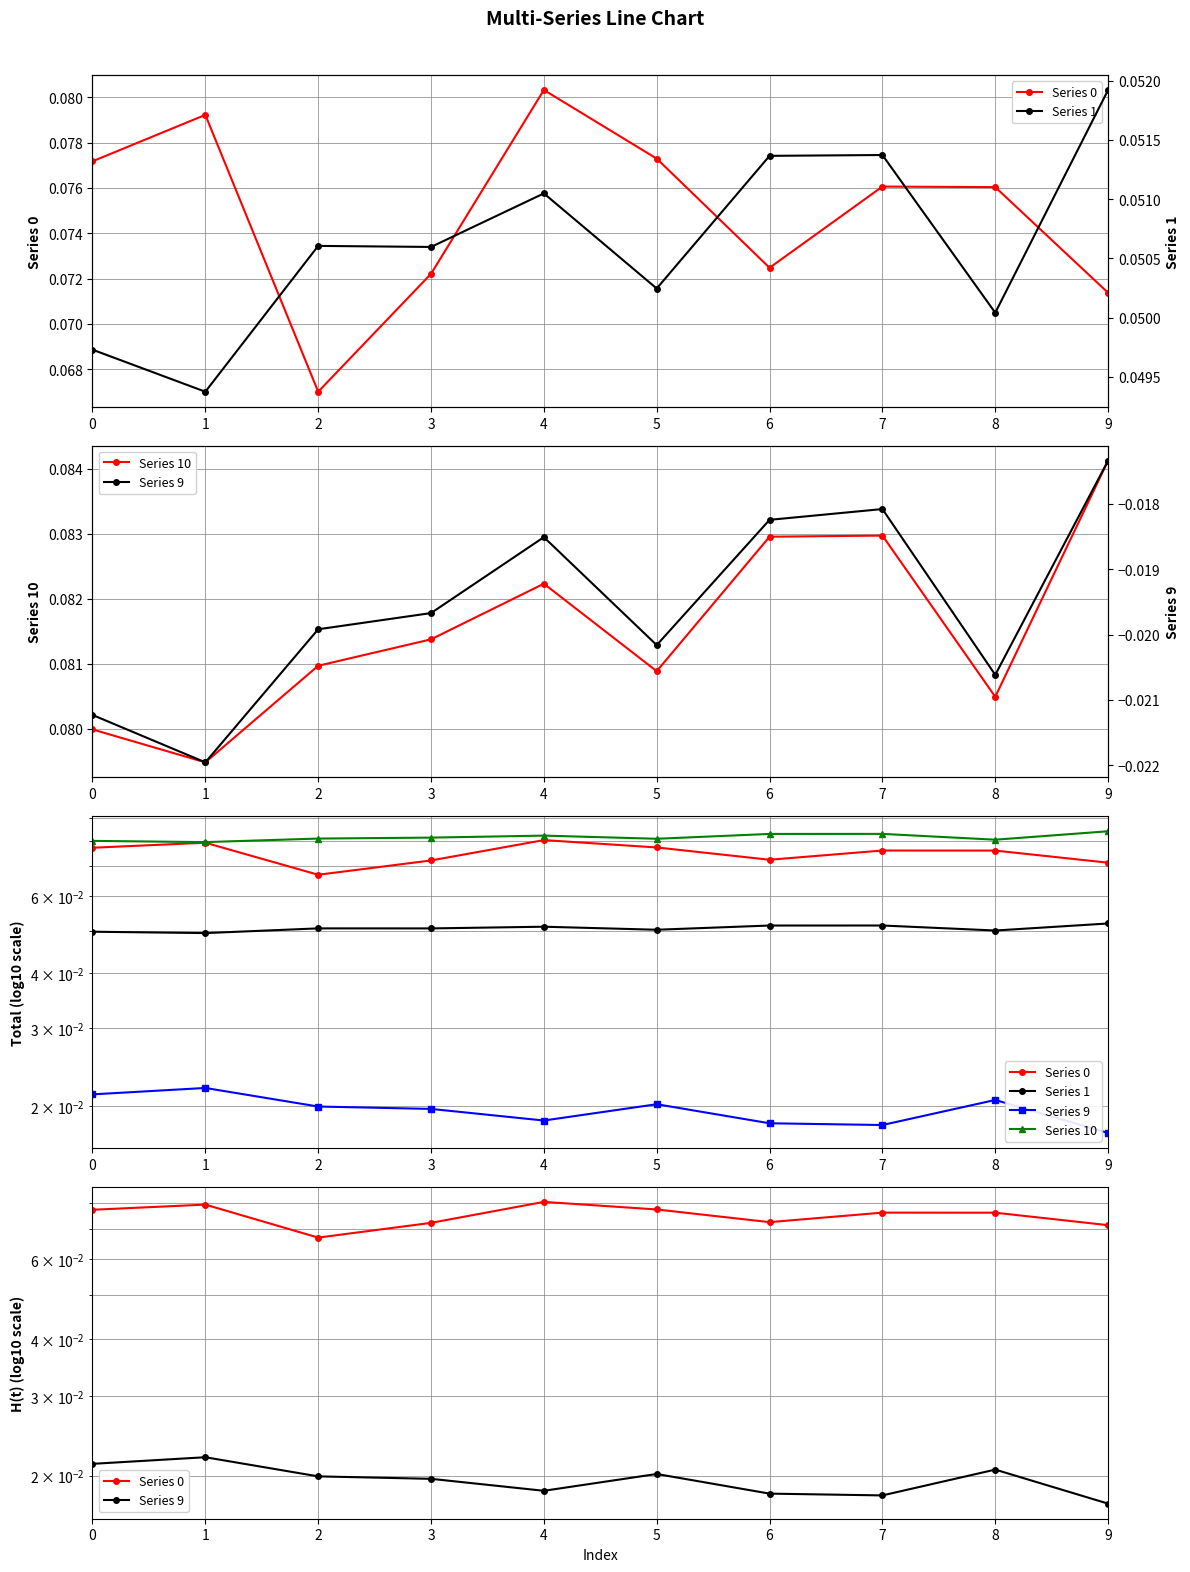

How many Series 10 values are between 0 and 1?

10